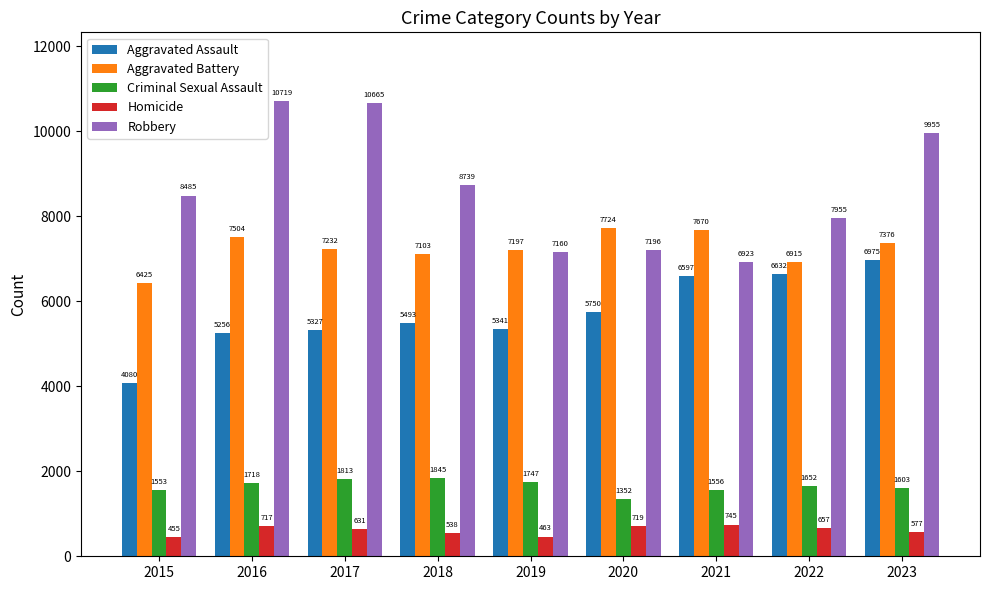

What is the highest value of the Aggravated Battery series?

7724